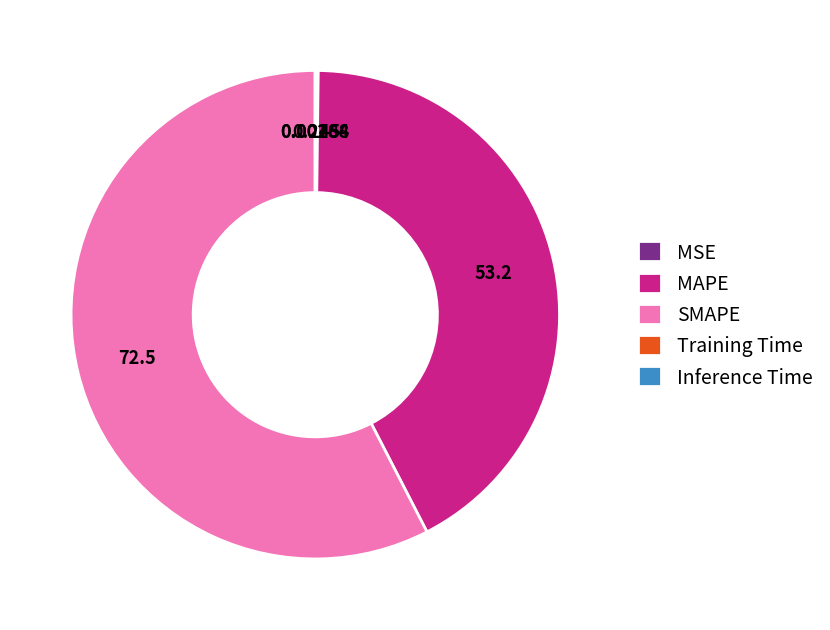

Which slice is the largest?

SMAPE